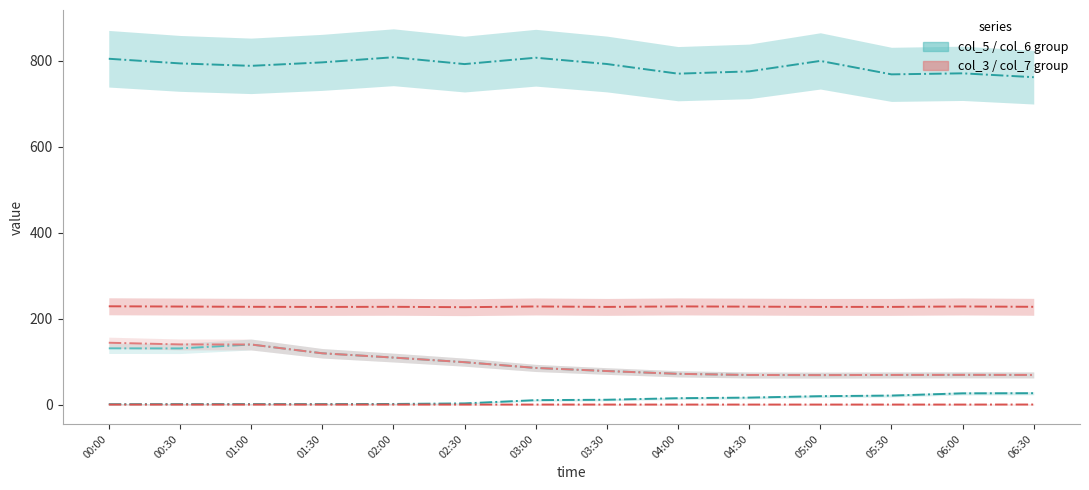

Between 02:00 and 03:30, which series saw the biggest shift?

col_6